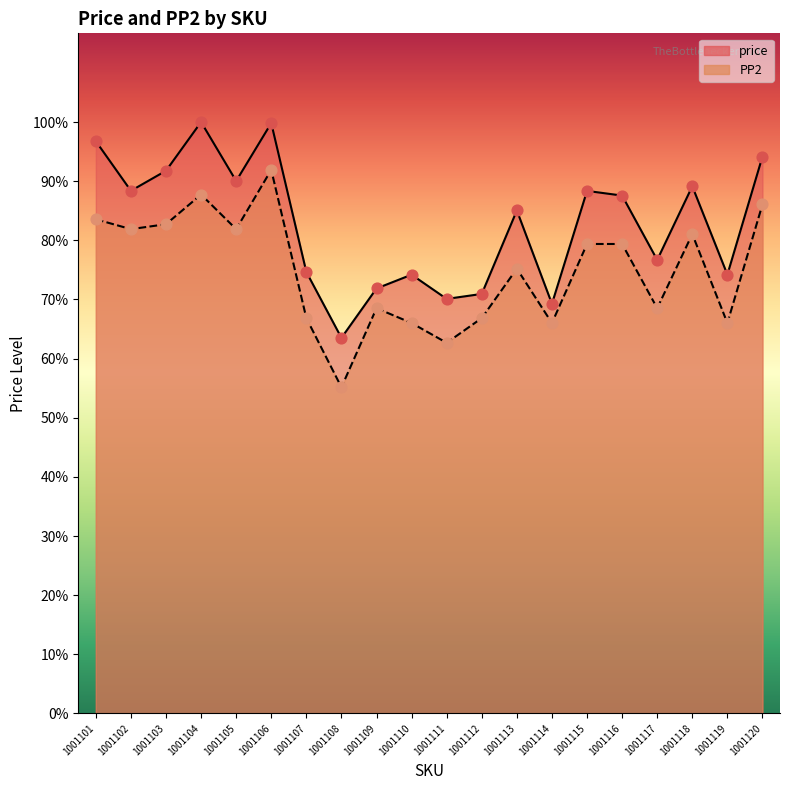

At which category is the sum across all series the highest?

1001106